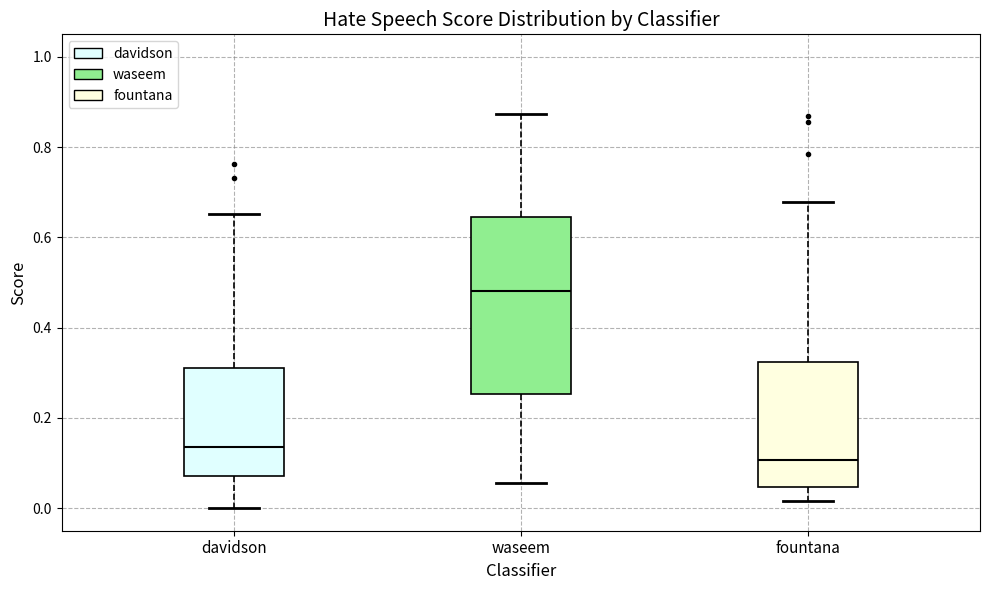

Where does the lower whisker of the box for fountana end on the y-axis? The values are not printed on the chart, so give them approximately, as read against the axis.

0.02